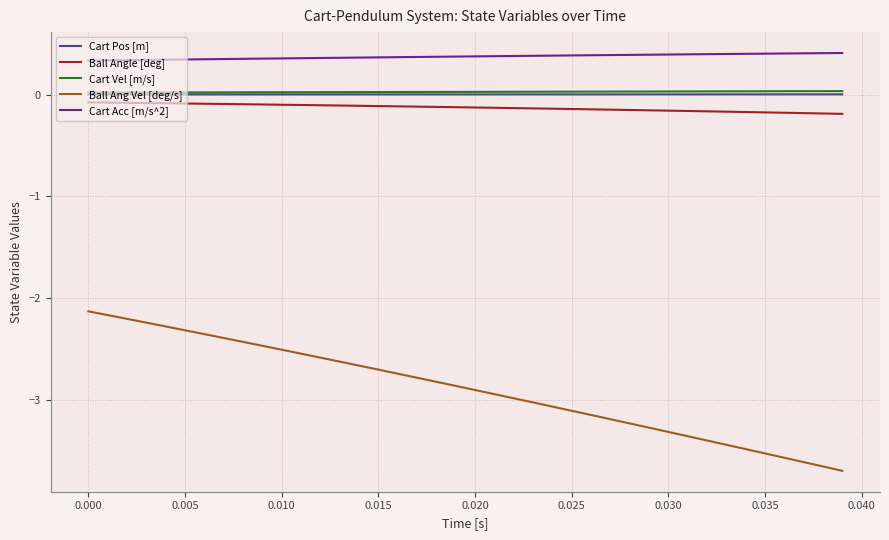

How many lines are shown in the chart?

5